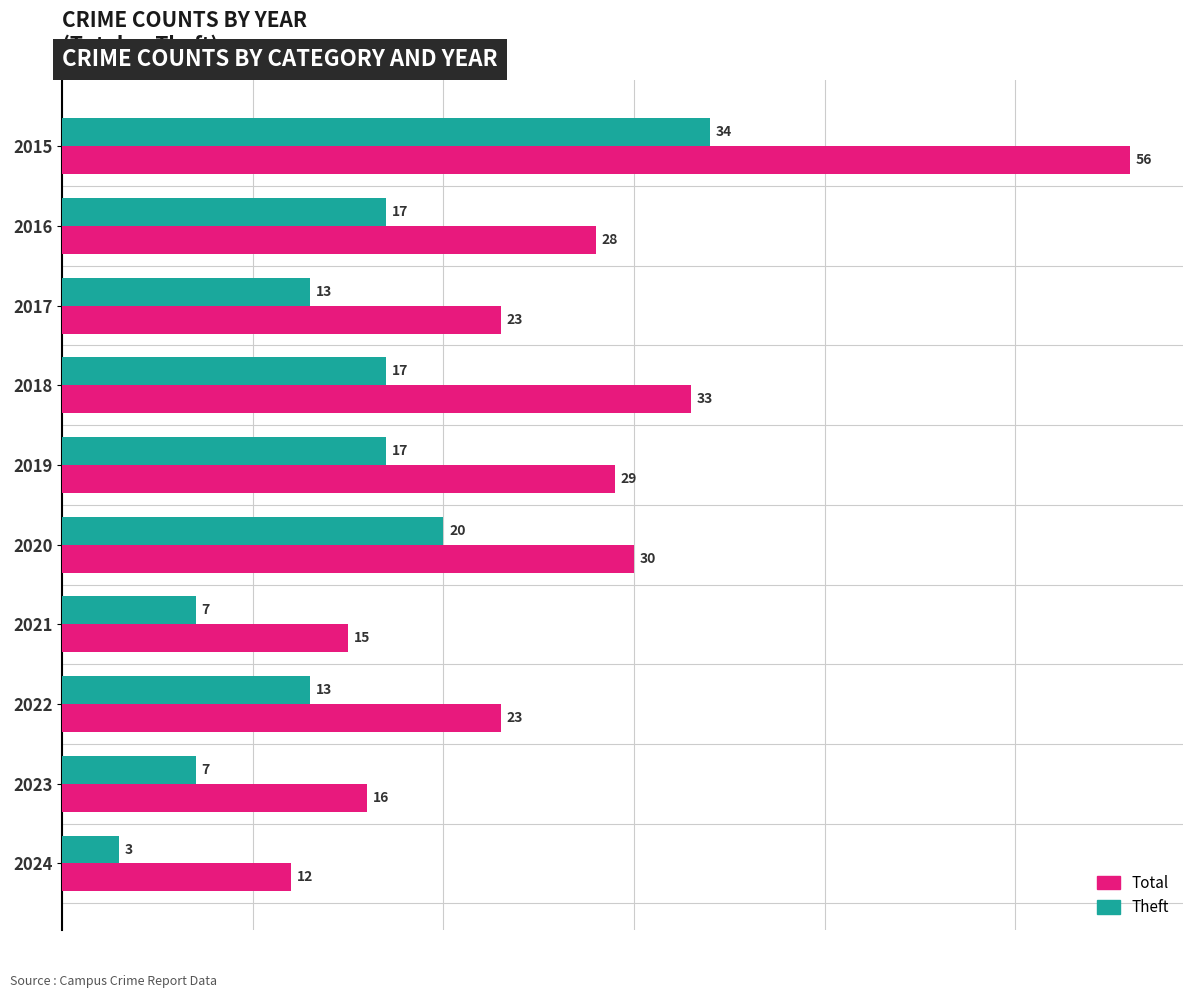

Rank the series by their maximum value, from highest to lowest.

Total, Theft